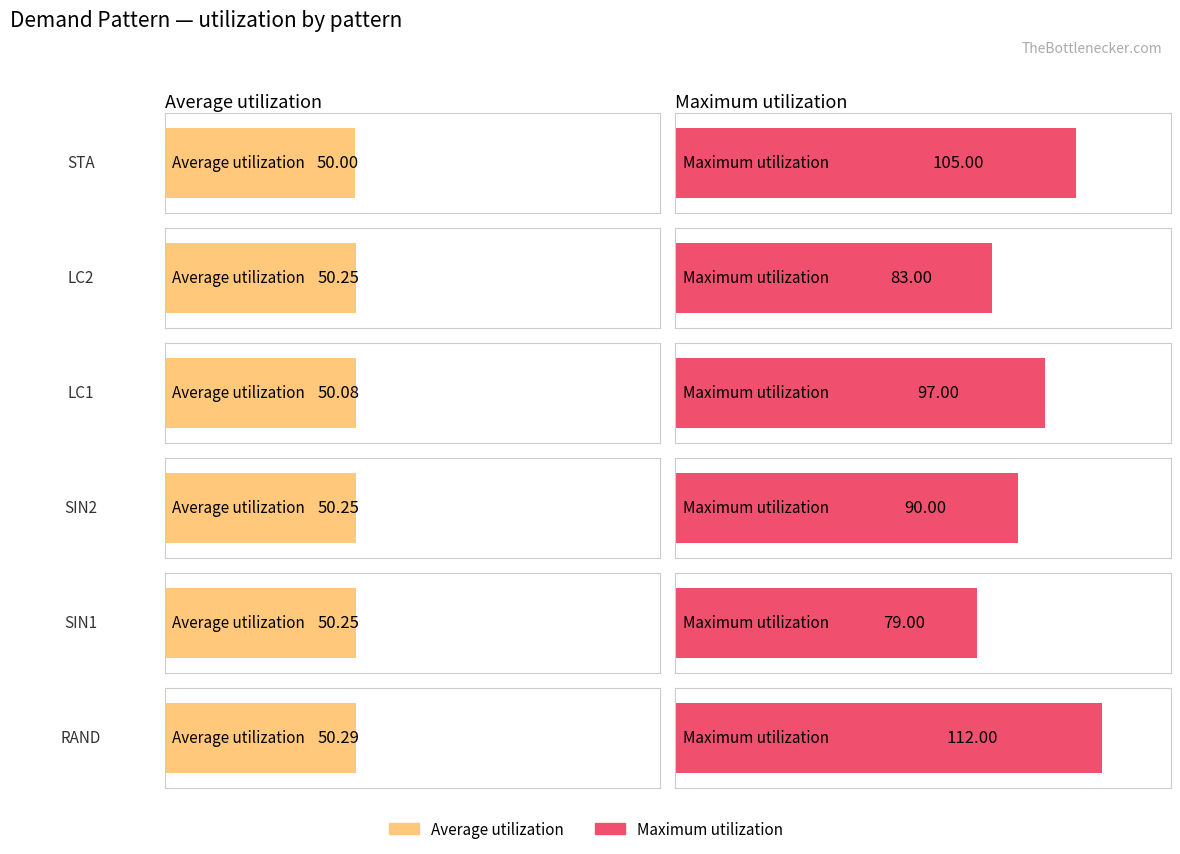

Reading left to right, extract all data points from this chart.

Average utilization: 50.0	50.2	50.1	50.2	50.2	50.3
Maximum utilization: 105.0	83.0	97.0	90.0	79.0	112.0